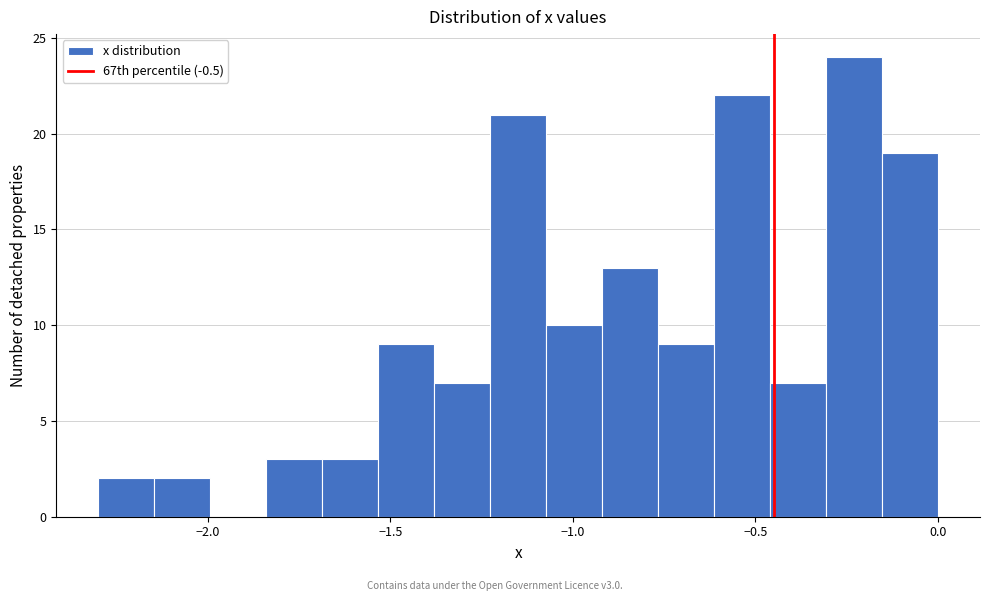

Around what value on the x-axis is the tallest bar? Give the approximate position of its centre, as read against the axis.

-0.25